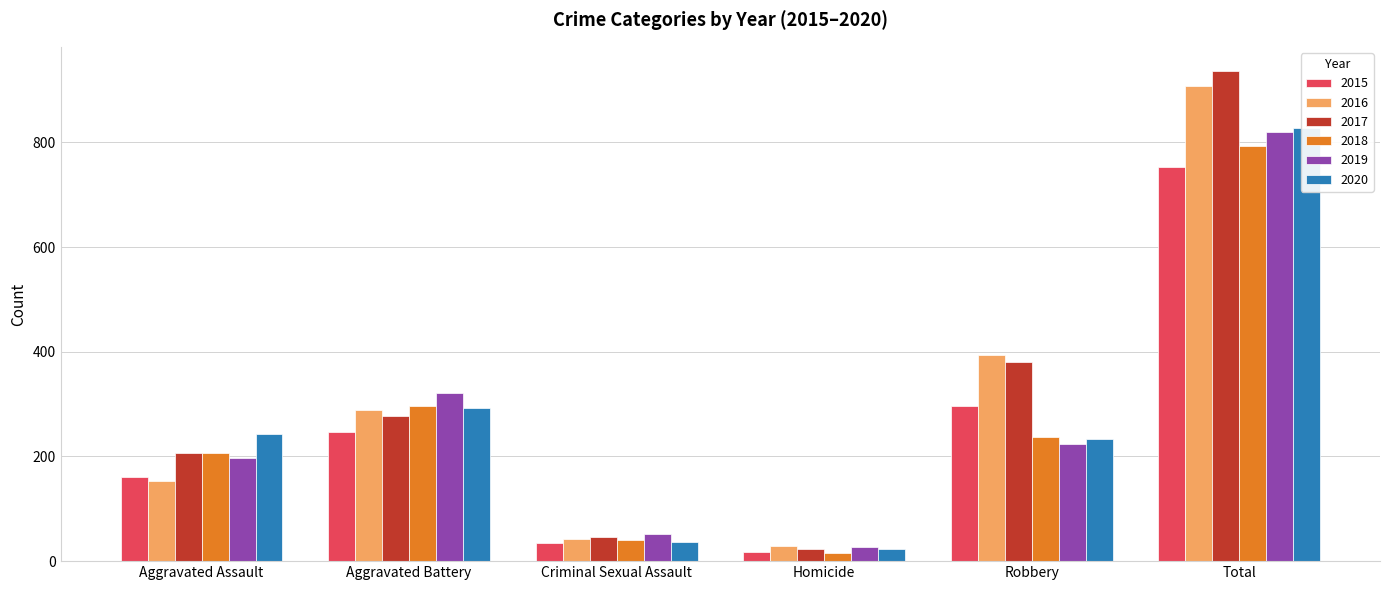

Are the bars grouped side by side (vs. stacked)?

Yes